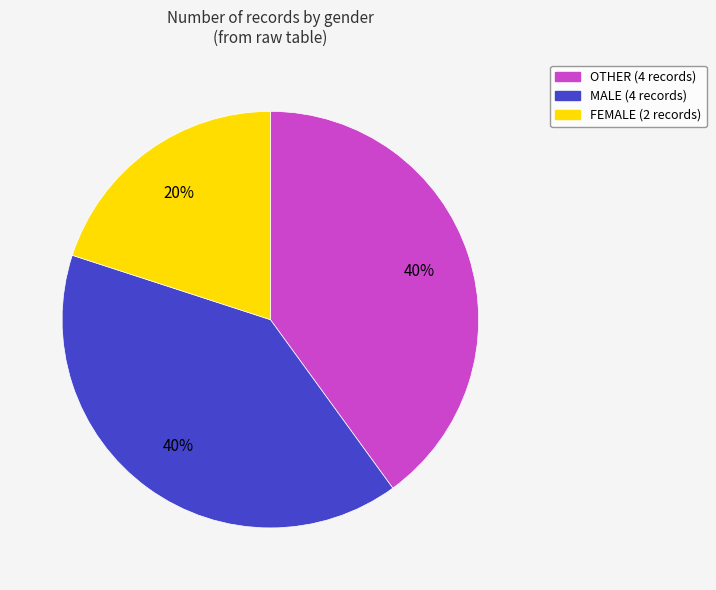

Between FEMALE and OTHER, which is larger?

OTHER